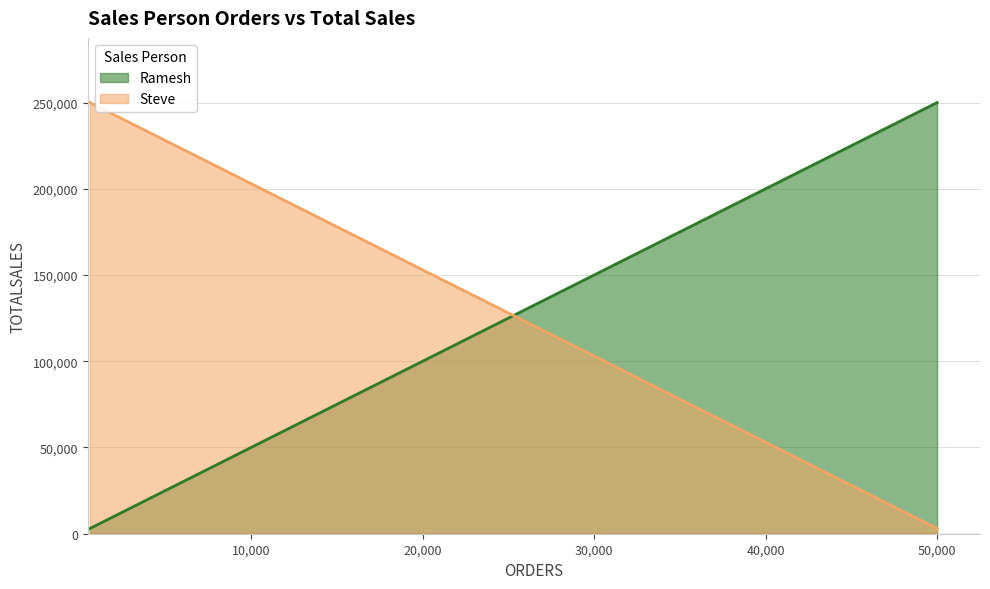

What is the difference between the Steve values at 600 and 50000?

247000